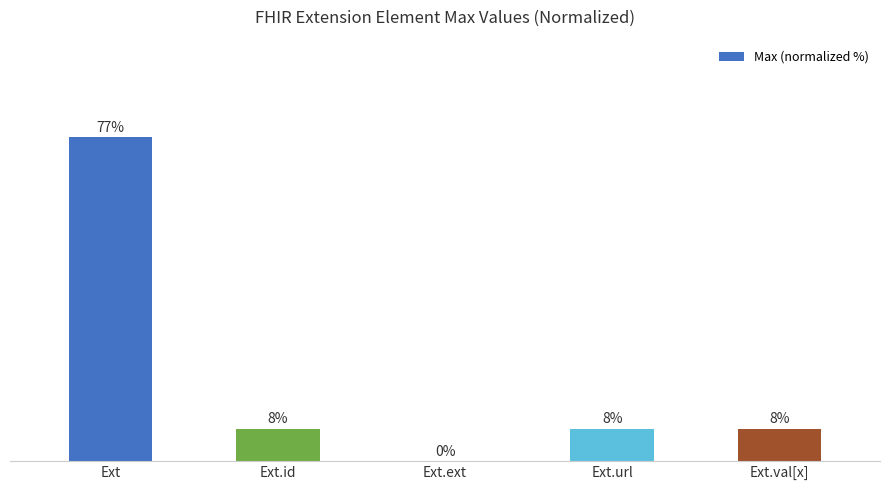

Rank the categories by value from lowest to highest.

Ext.ext, Ext.id, Ext.url, Ext.val[x], Ext